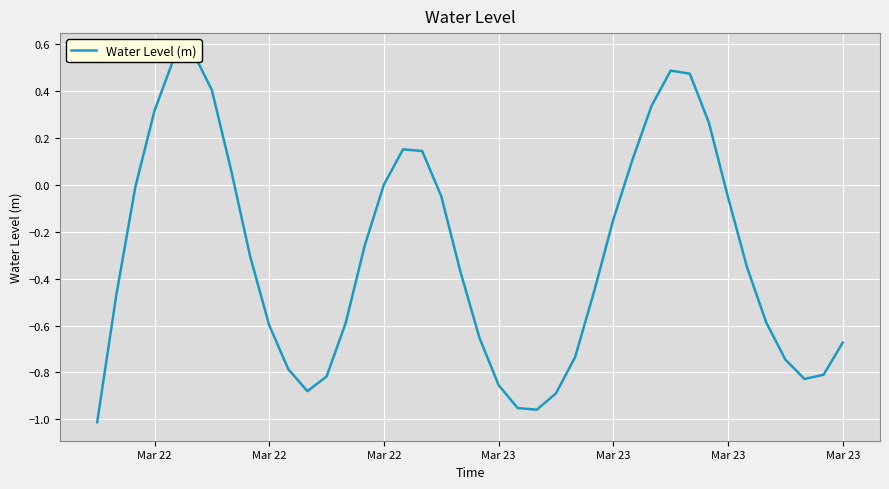

What is the smallest value displayed?

-1.0